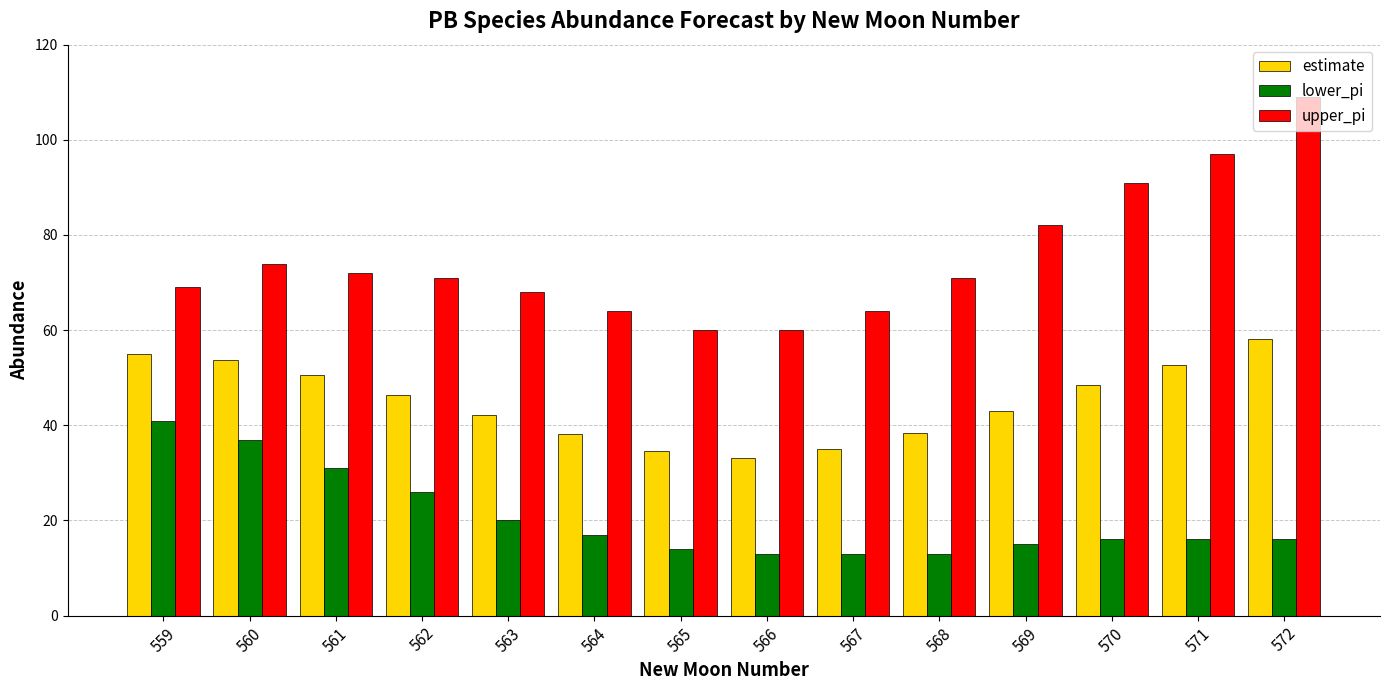

Does the chart contain any negative values?

No